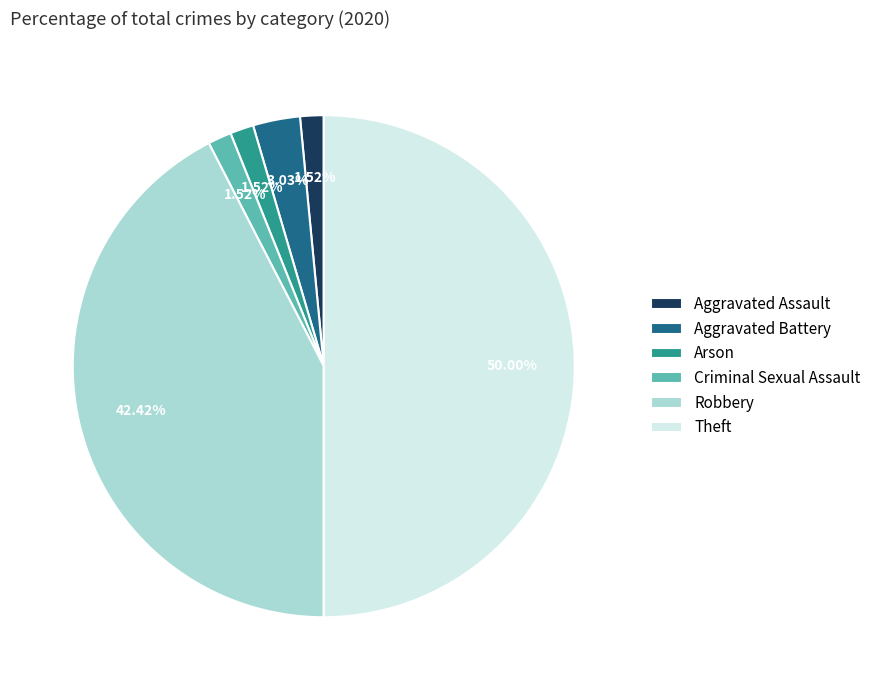

Is Aggravated Battery the majority of the pie?

No